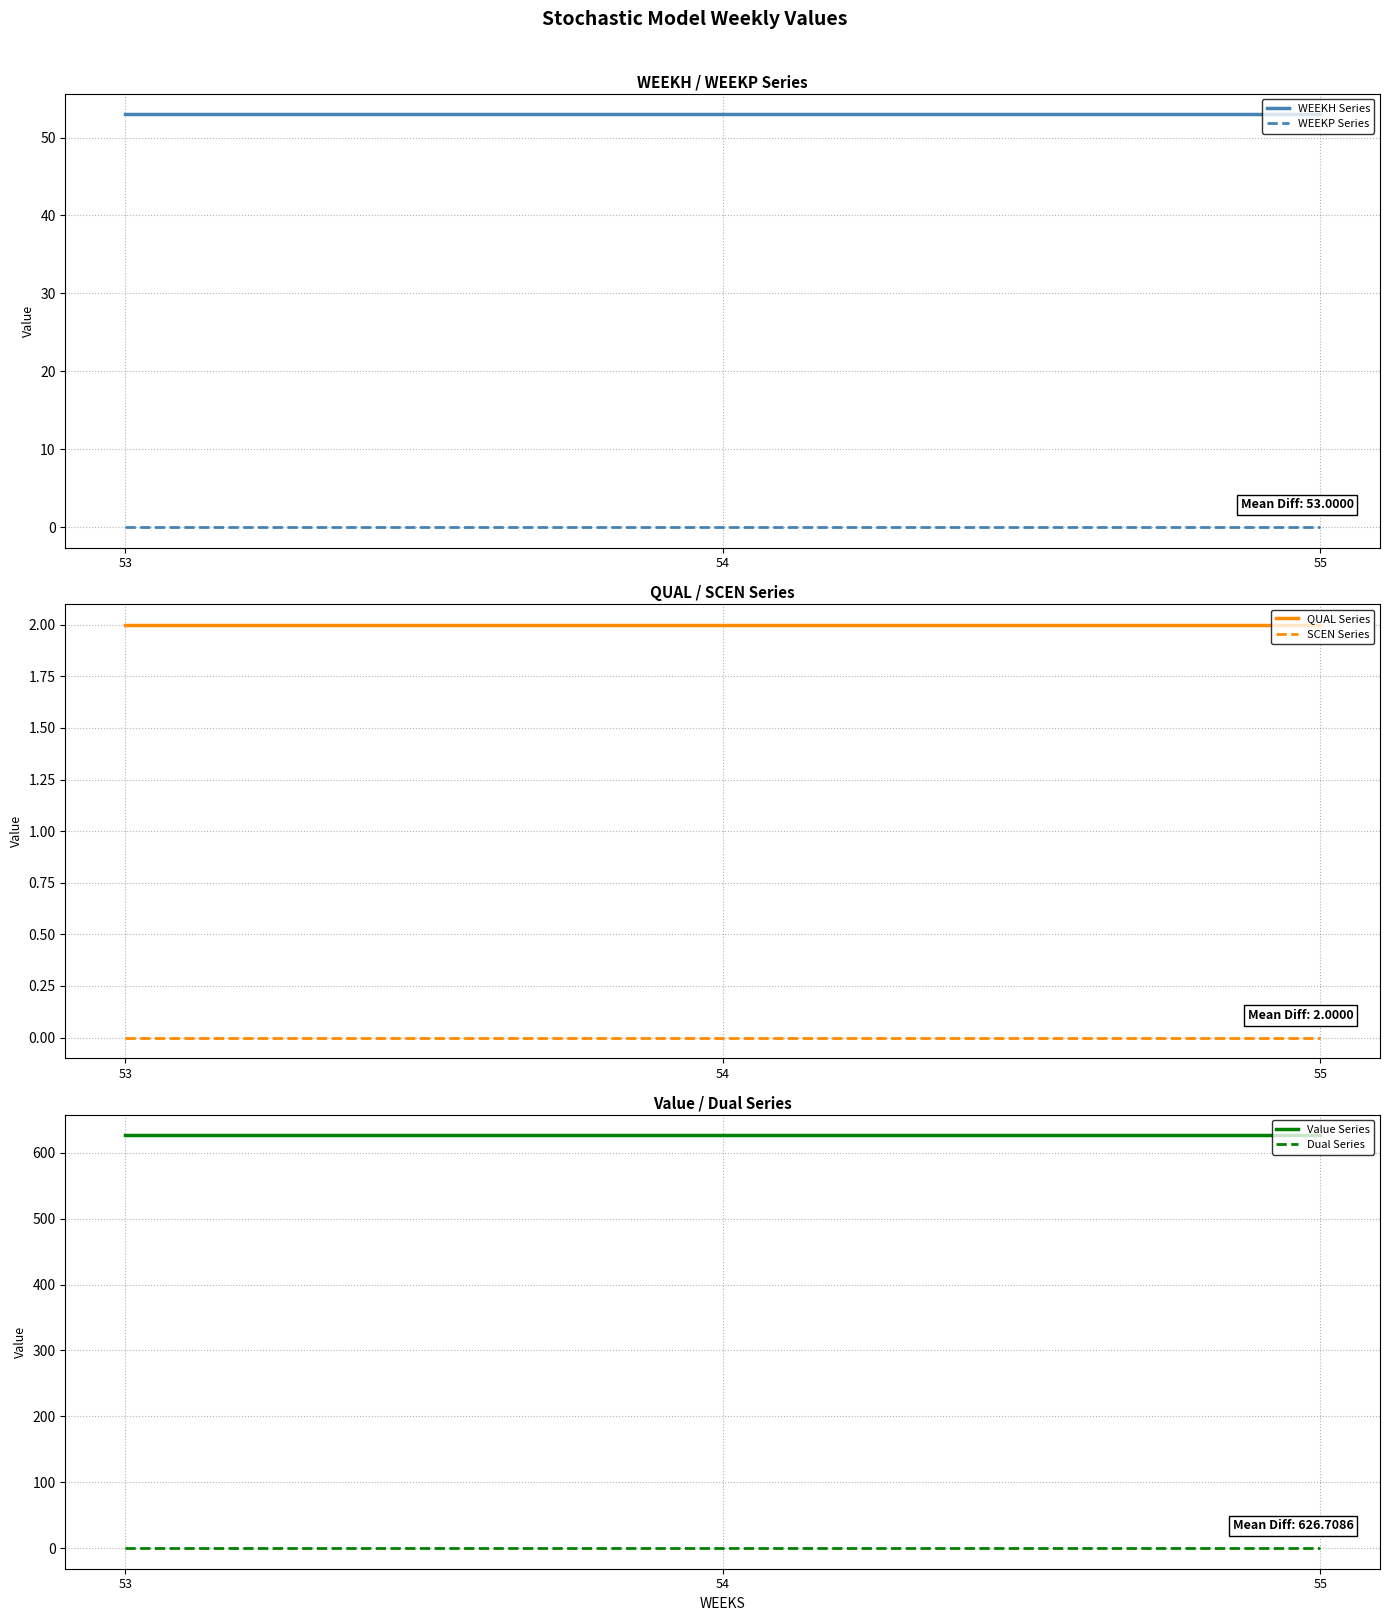

At which category does the chart reach its peak across all series?

53